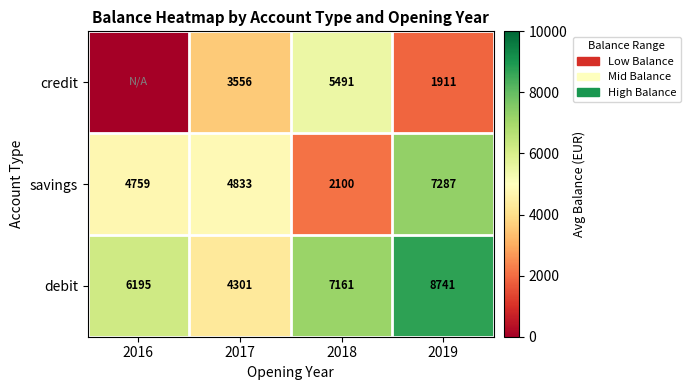

At how many categories does at least one series exceed 1265?

4